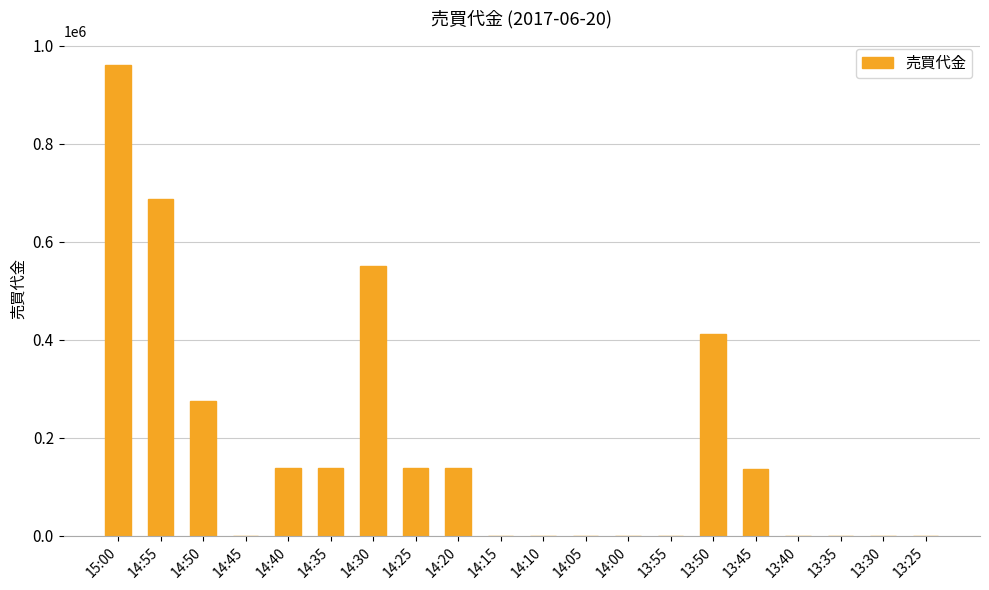

What is the maximum value shown in the chart?

961100